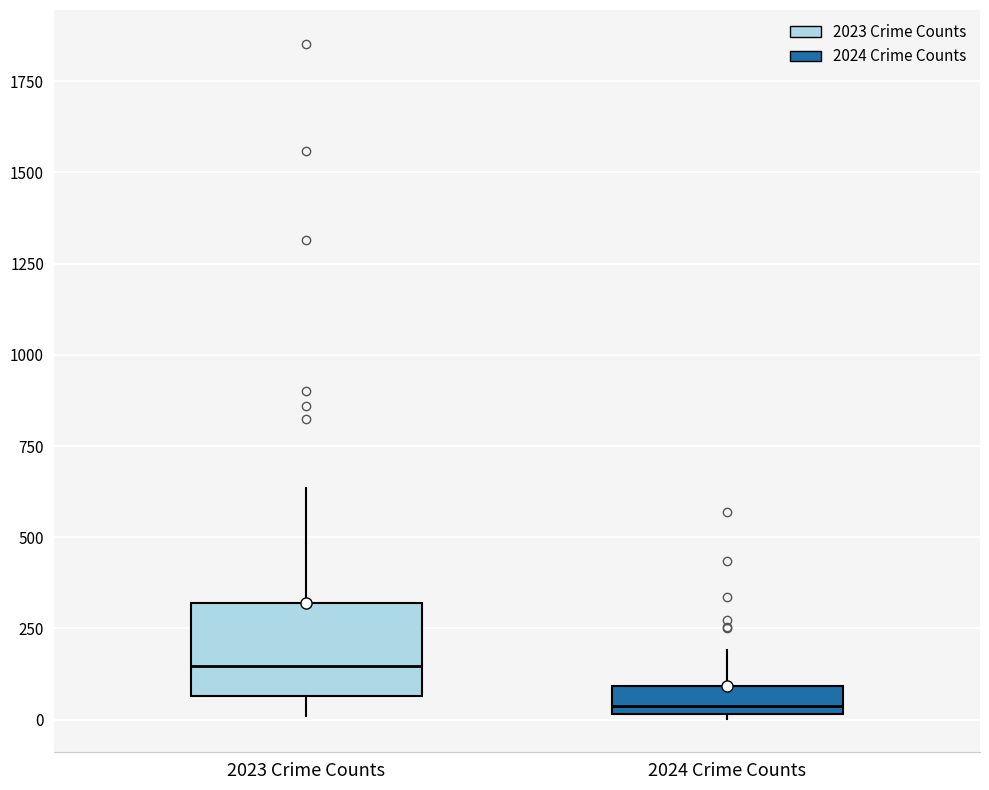

Comparing the boxes themselves (not the whiskers), which one is the tallest?

2023 Crime Counts